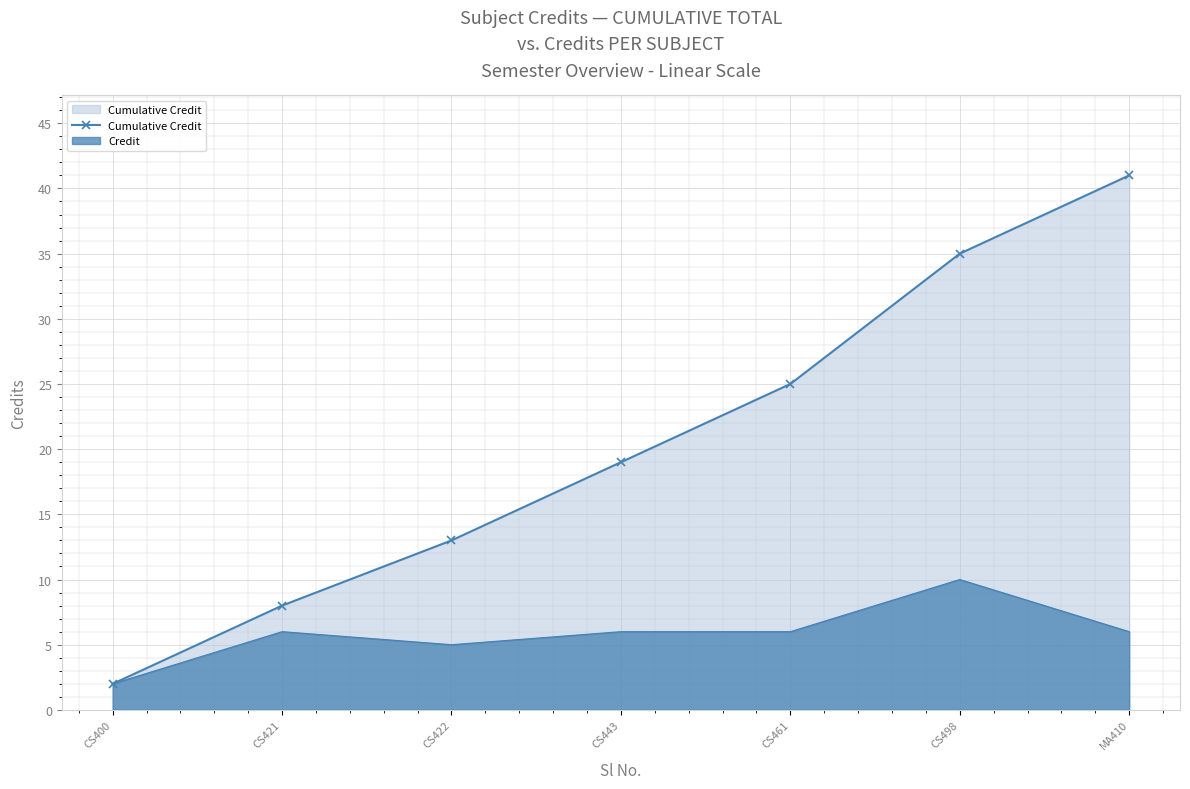

Which has a higher value, CS498 or CS461?

CS498